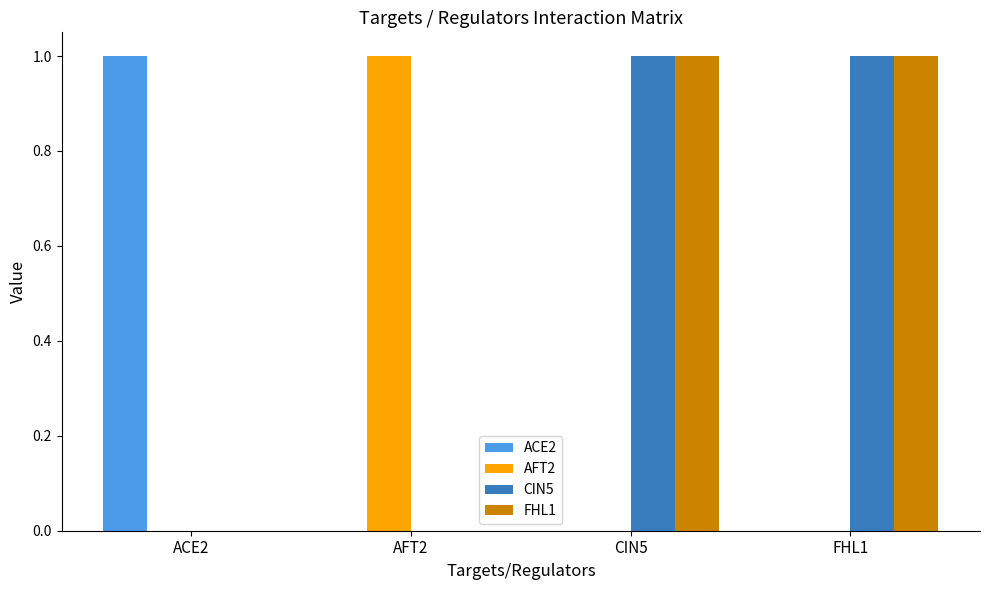

The value of ACE2 at ACE2 is 2. True or false?

False